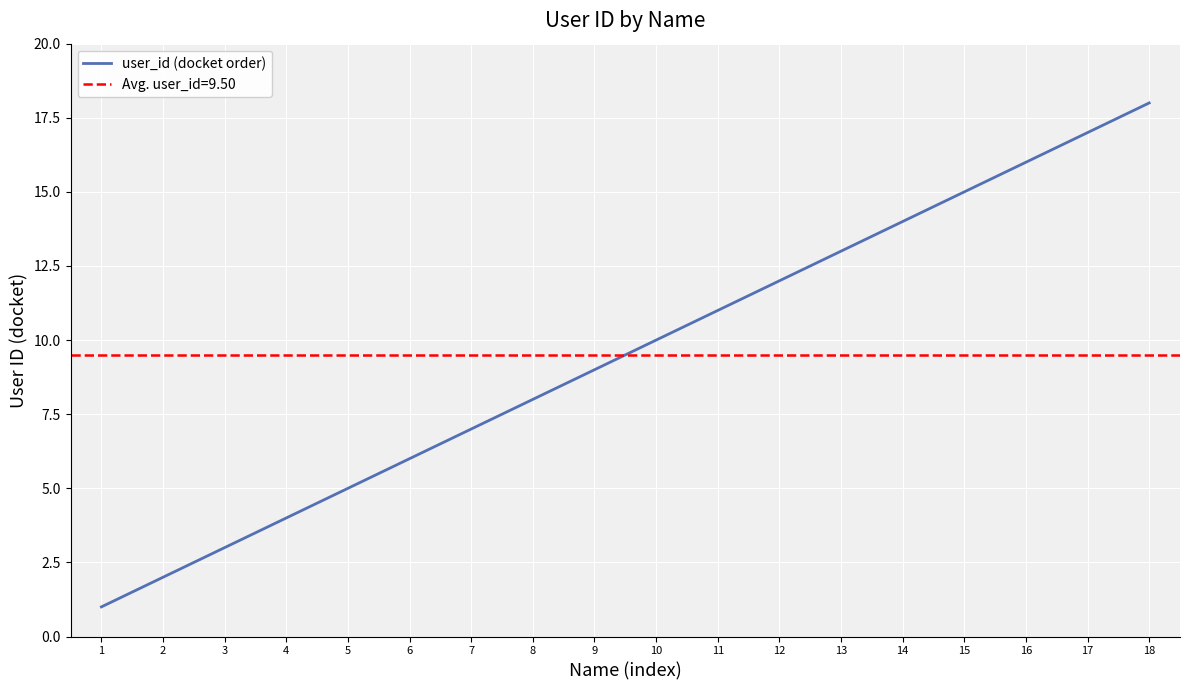

Reading left to right, list all the values displayed in this chart.

1=1	2=2	3=3	4=4	5=5	6=6	7=7	8=8	9=9	10=10	11=11	12=12	13=13	14=14	15=15	16=16	17=17	18=18